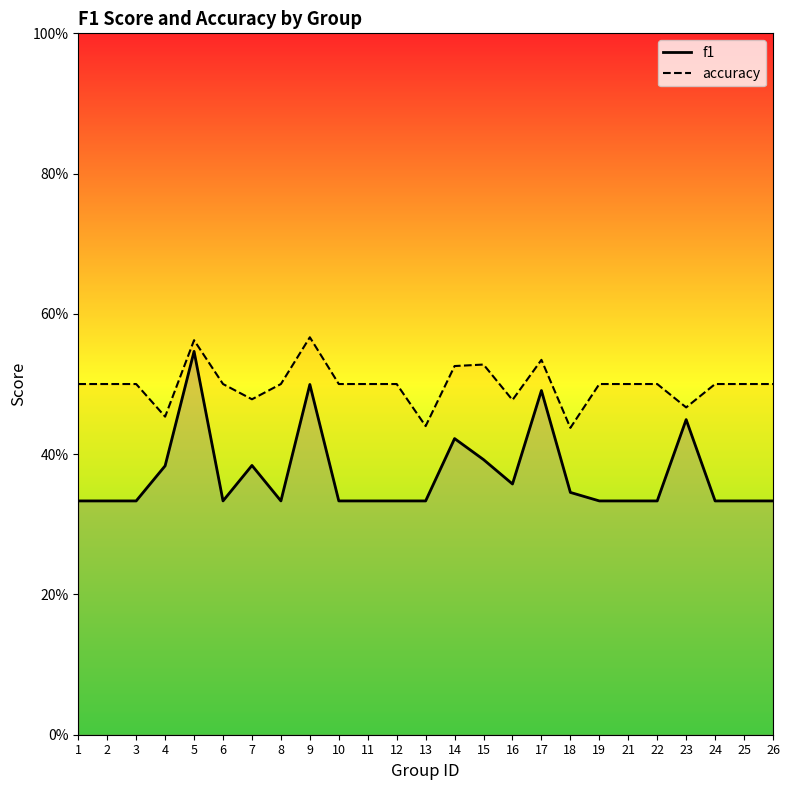

True or false: f1 and accuracy intersect in this chart.

False